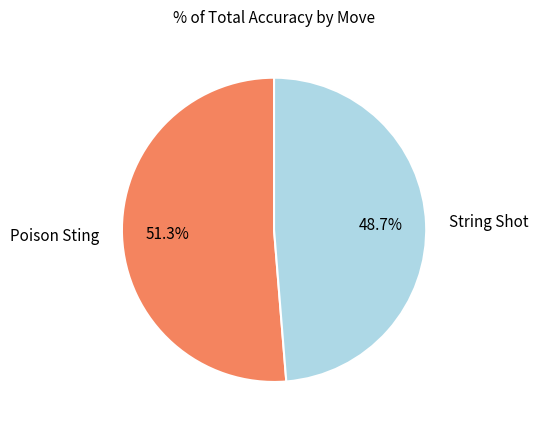

Count the number of slices in the pie.

2